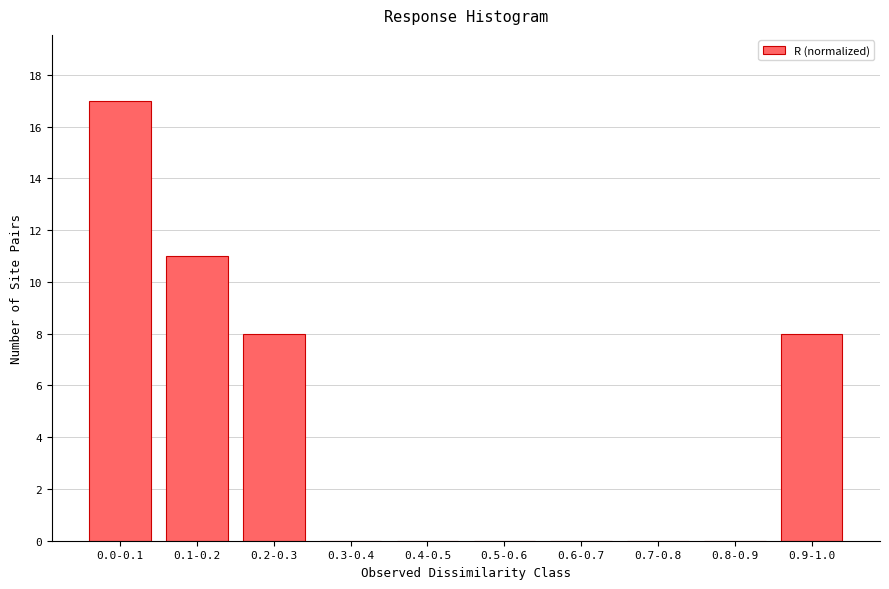

Reading left to right, what are all the values shown in this chart?

0.0-0.1=17	0.1-0.2=11	0.2-0.3=8	0.3-0.4=0	0.4-0.5=0	0.5-0.6=0	0.6-0.7=0	0.7-0.8=0	0.8-0.9=0	0.9-1.0=8